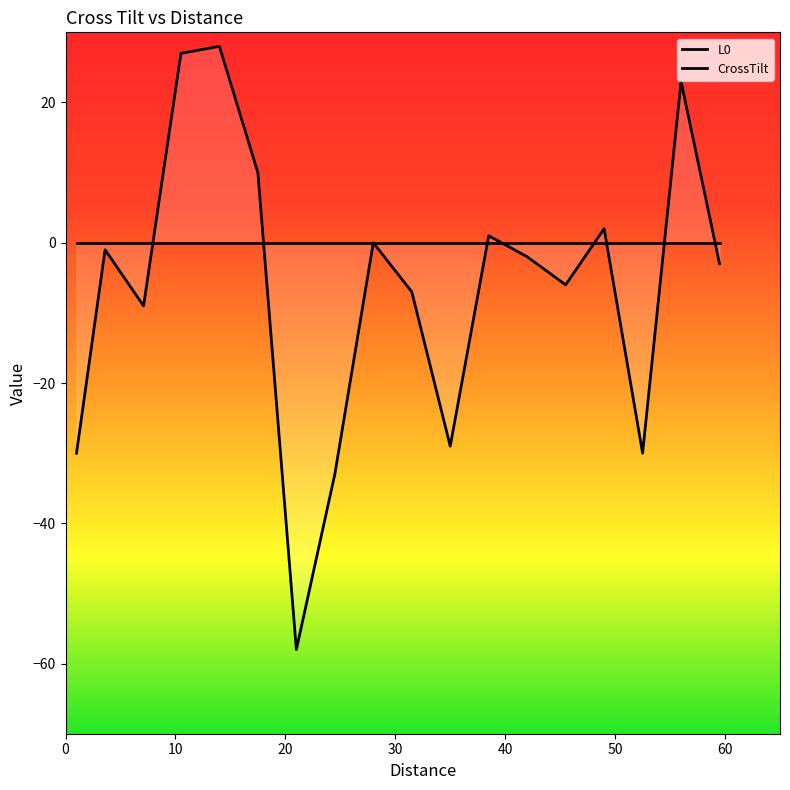

How many data points in CrossTilt are less than -2?

9